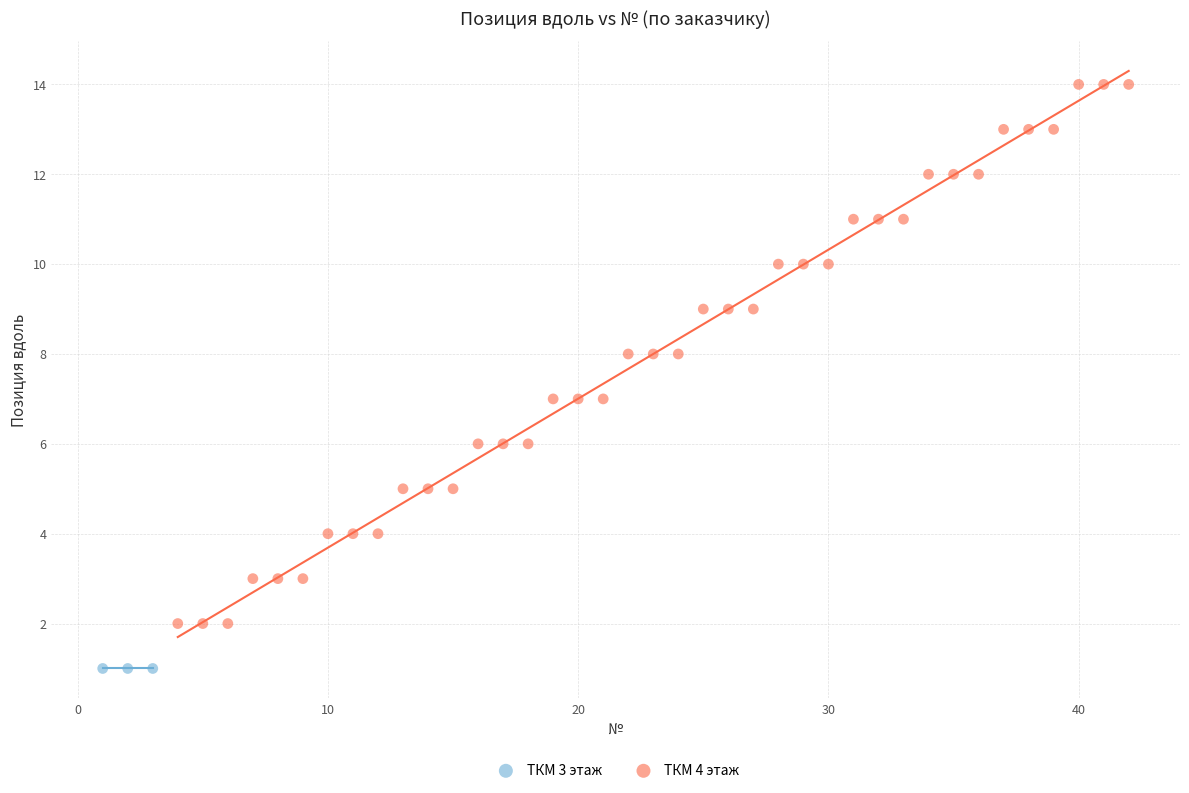

Which series reaches the minimum Y coordinate?

ТКМ 3 этаж